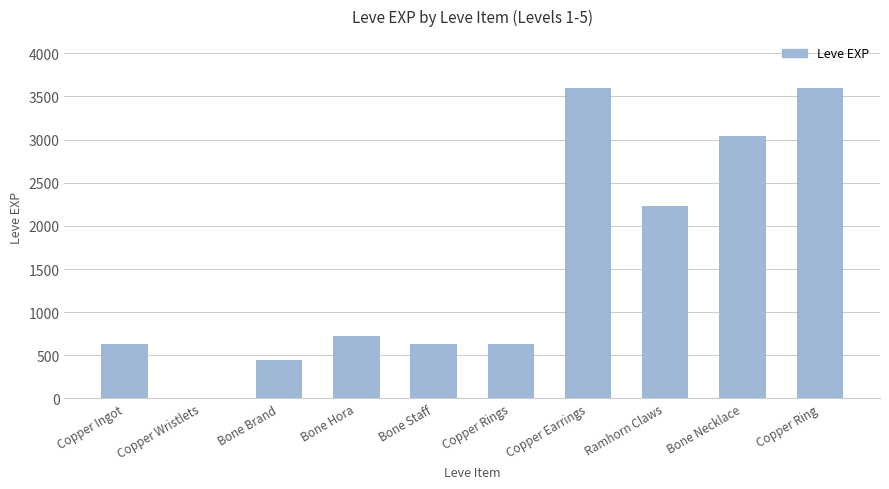

The value at Bone Brand is 450. True or false?

True